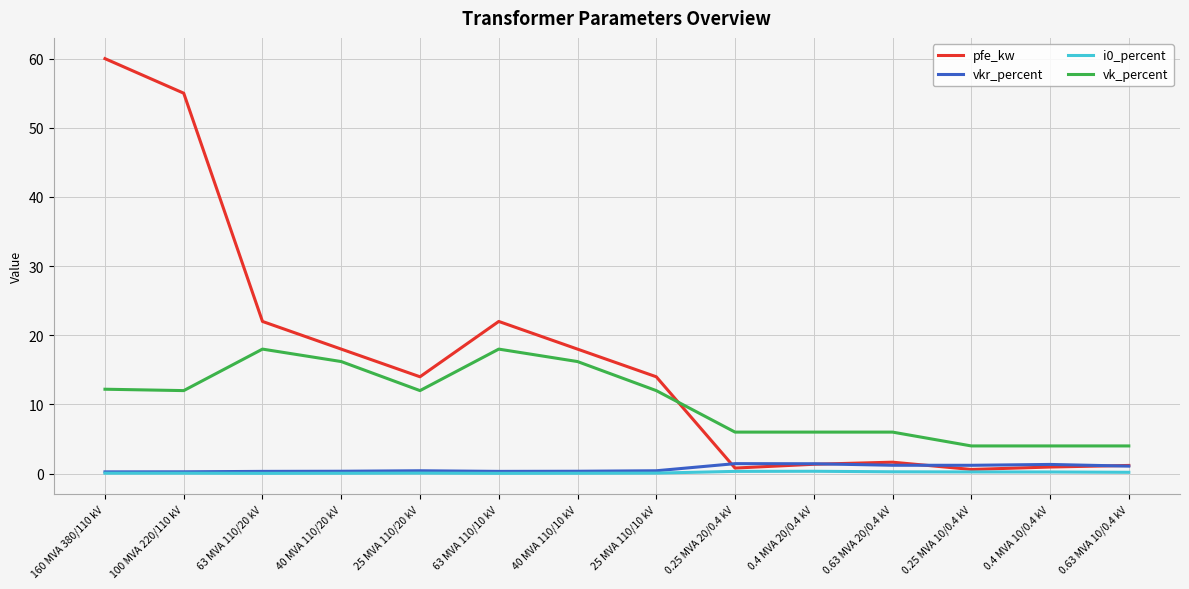

What is the average value of the vk_percent series?

10.5